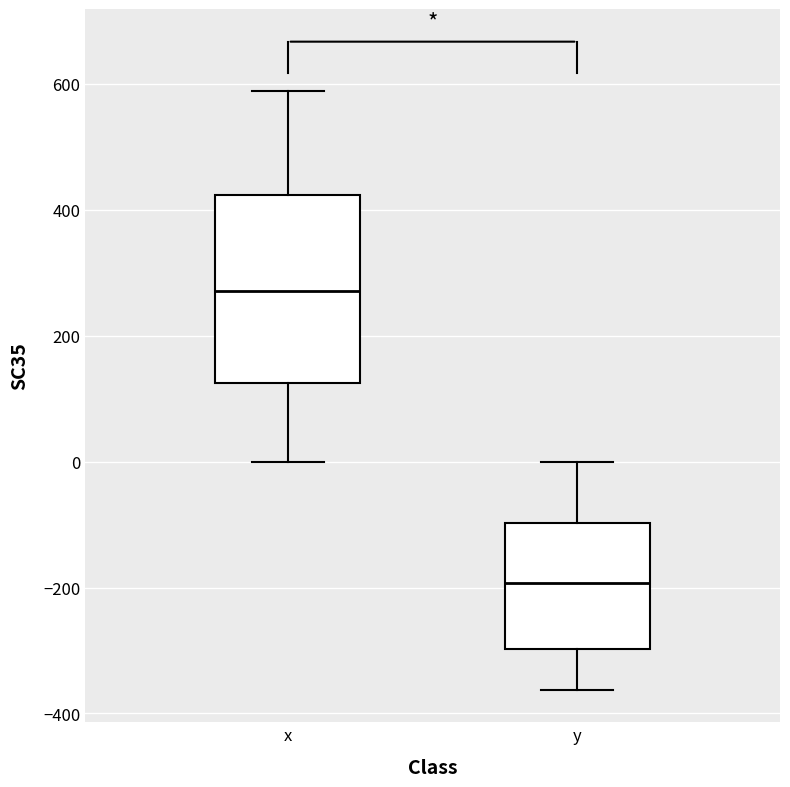

Reading left to right, transcribe this box plot: for each box, give where its median line is, the range the box spans, and where its two whiskers end, as read against the y-axis. The values are not printed on the chart, so give them approximately, as read against the axis.

x: median 280, box 120 to 420, whiskers 0 to 580
y: median -200, box -300 to -100, whiskers -360 to 0